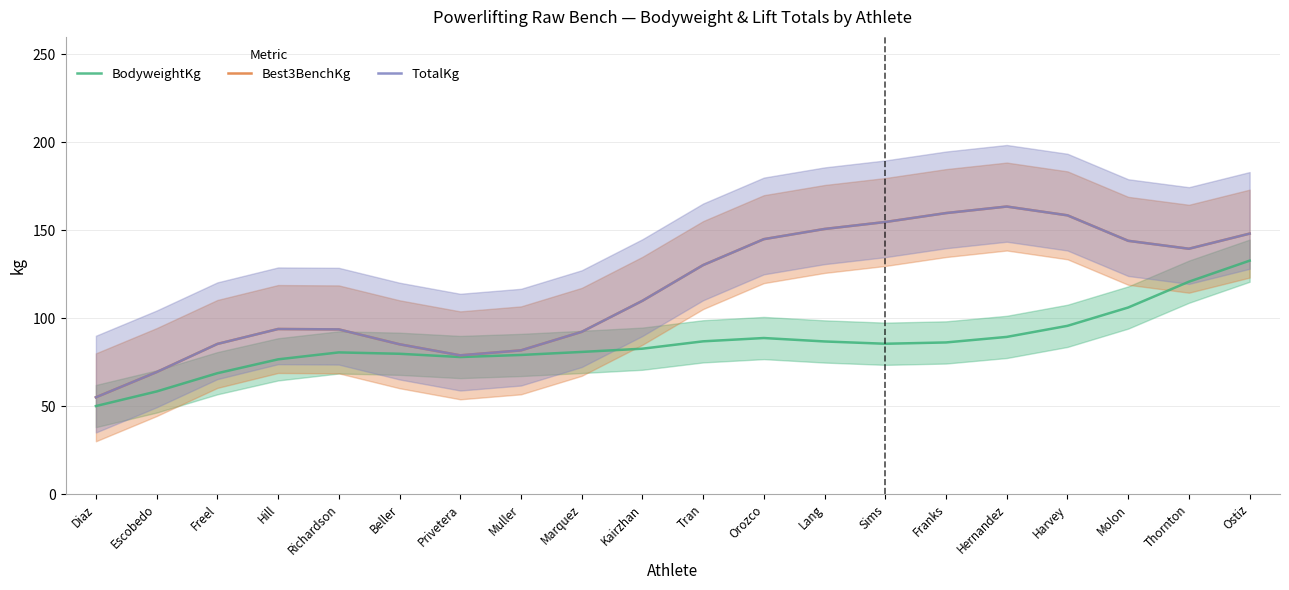

What are all the series names shown in the legend?

BodyweightKg, Best3BenchKg, TotalKg